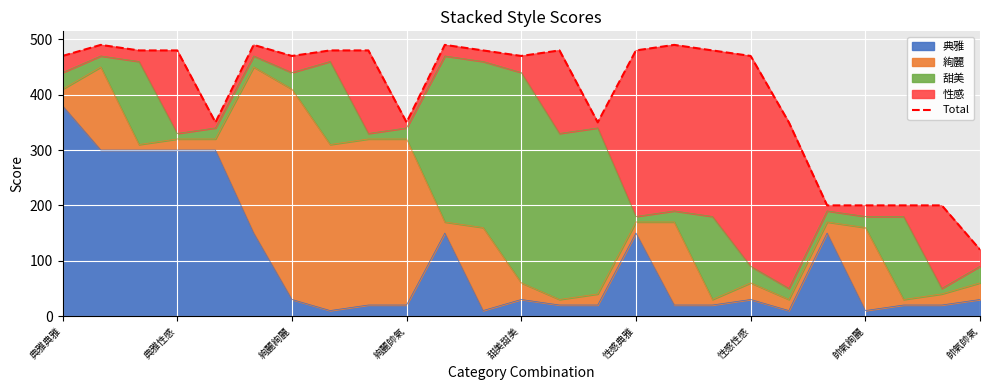

The value of 典雅 at 絢麗絢麗 is 52. True or false?

False